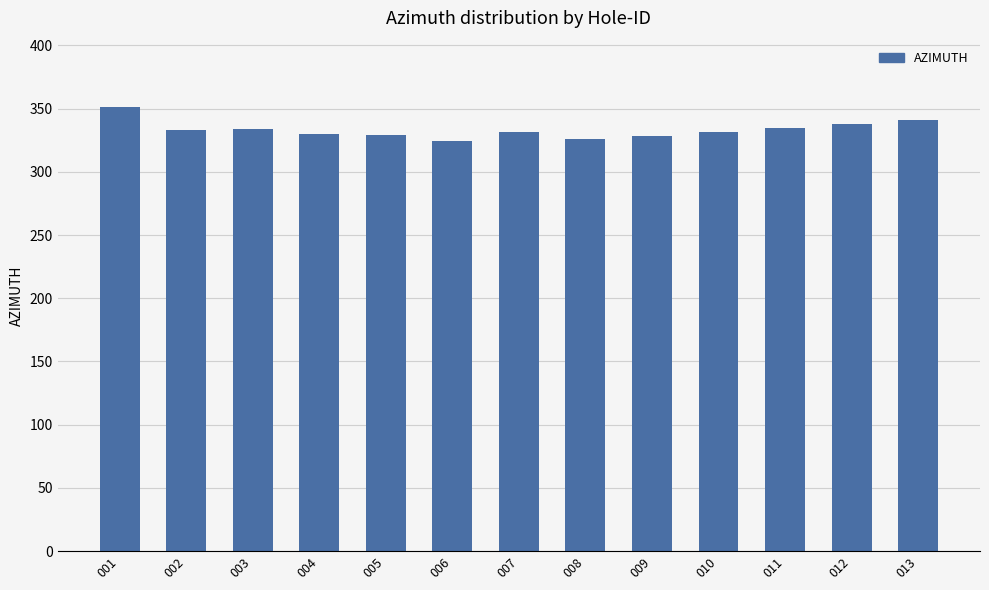

What is the ratio of the value at 004 to the value at 007?

1.0